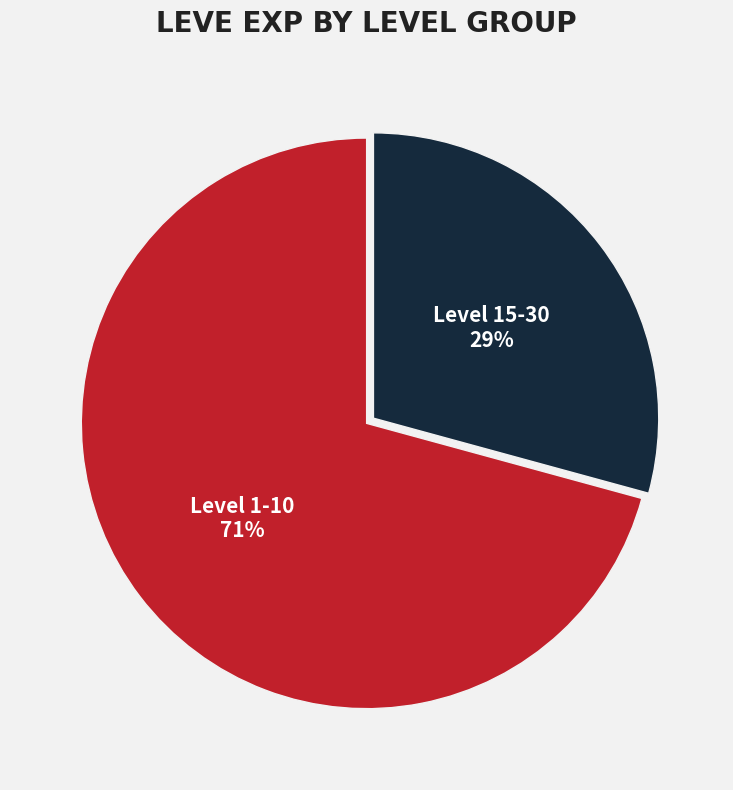

Approximately how many times larger is the value at Level 1-10 compared to Level 15-30?

2.4